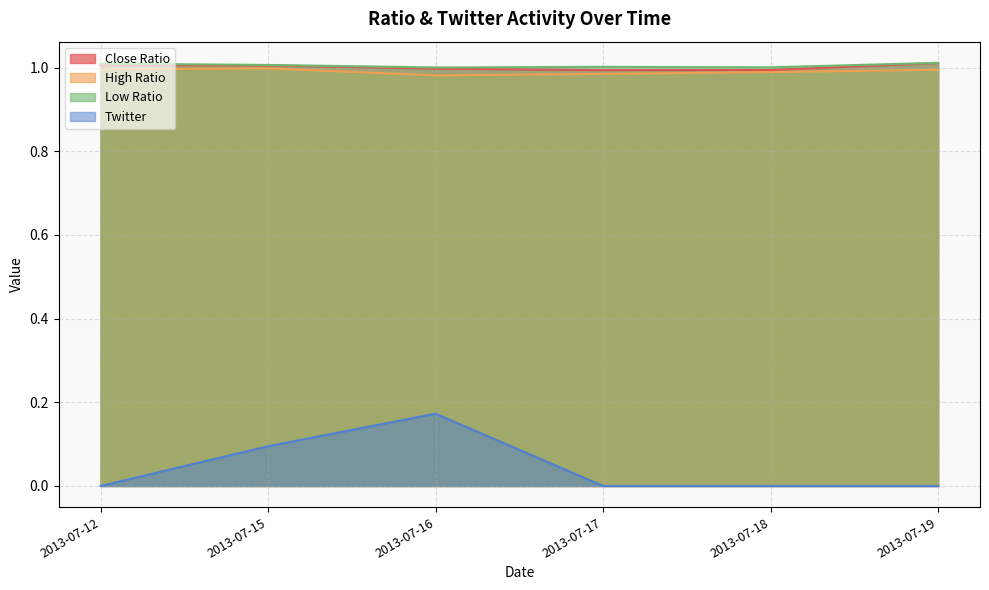

What is the minimum value for Close Ratio?

1.0